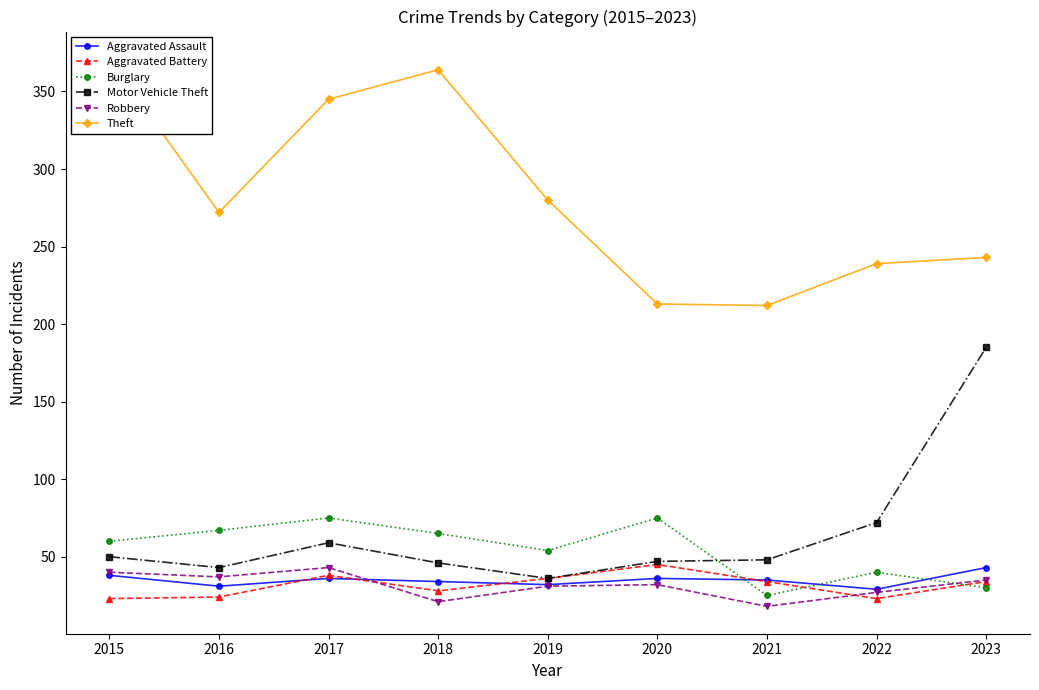

Does the chart have visible grid lines?

No